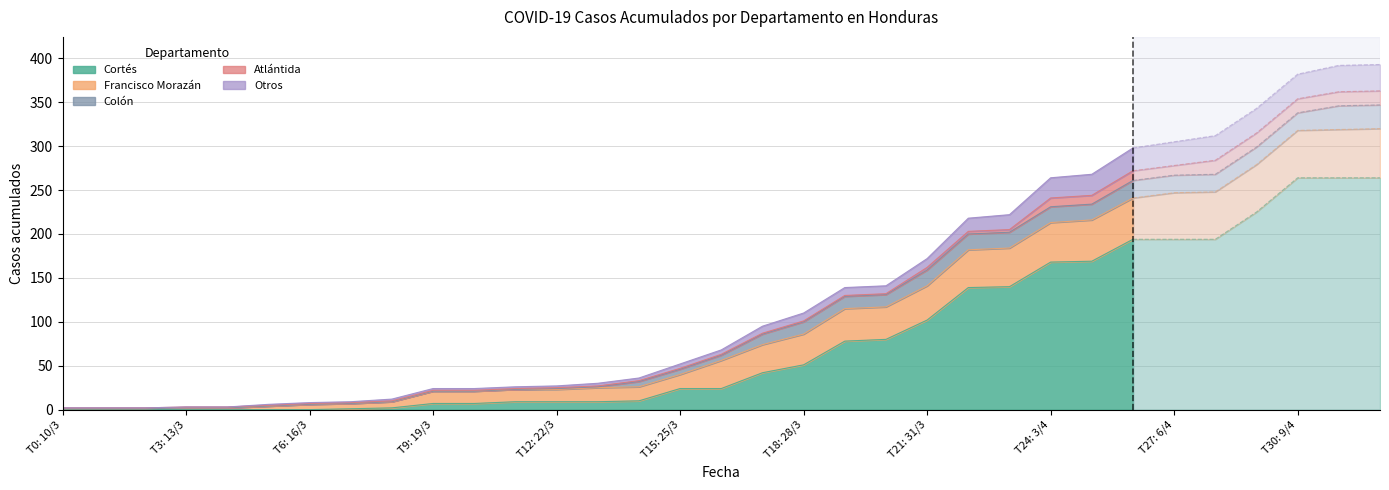

What is the label of the 9th point from the right?

T24: 3/4